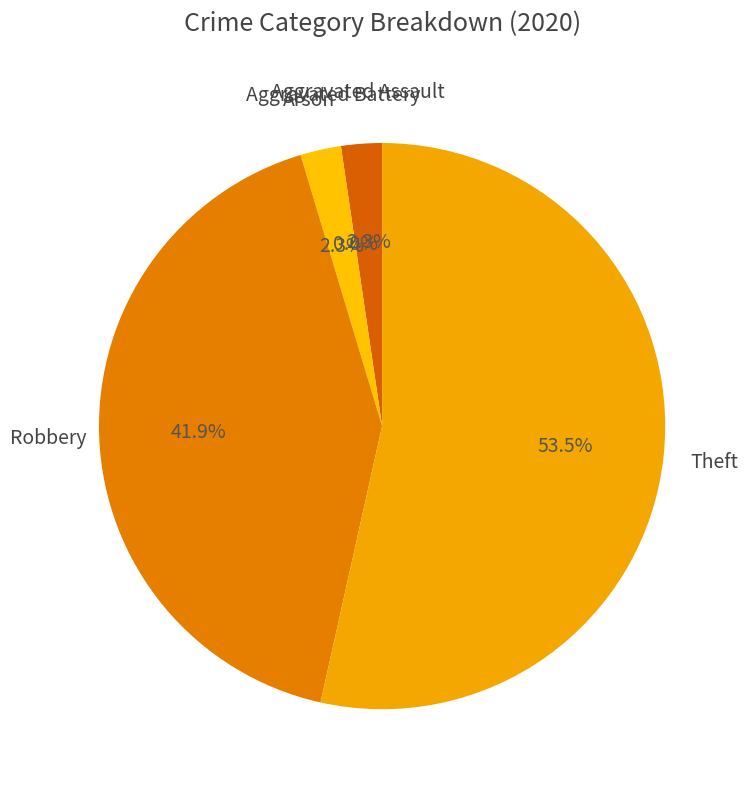

What percentage is the Robbery slice, to the nearest percent?

42%